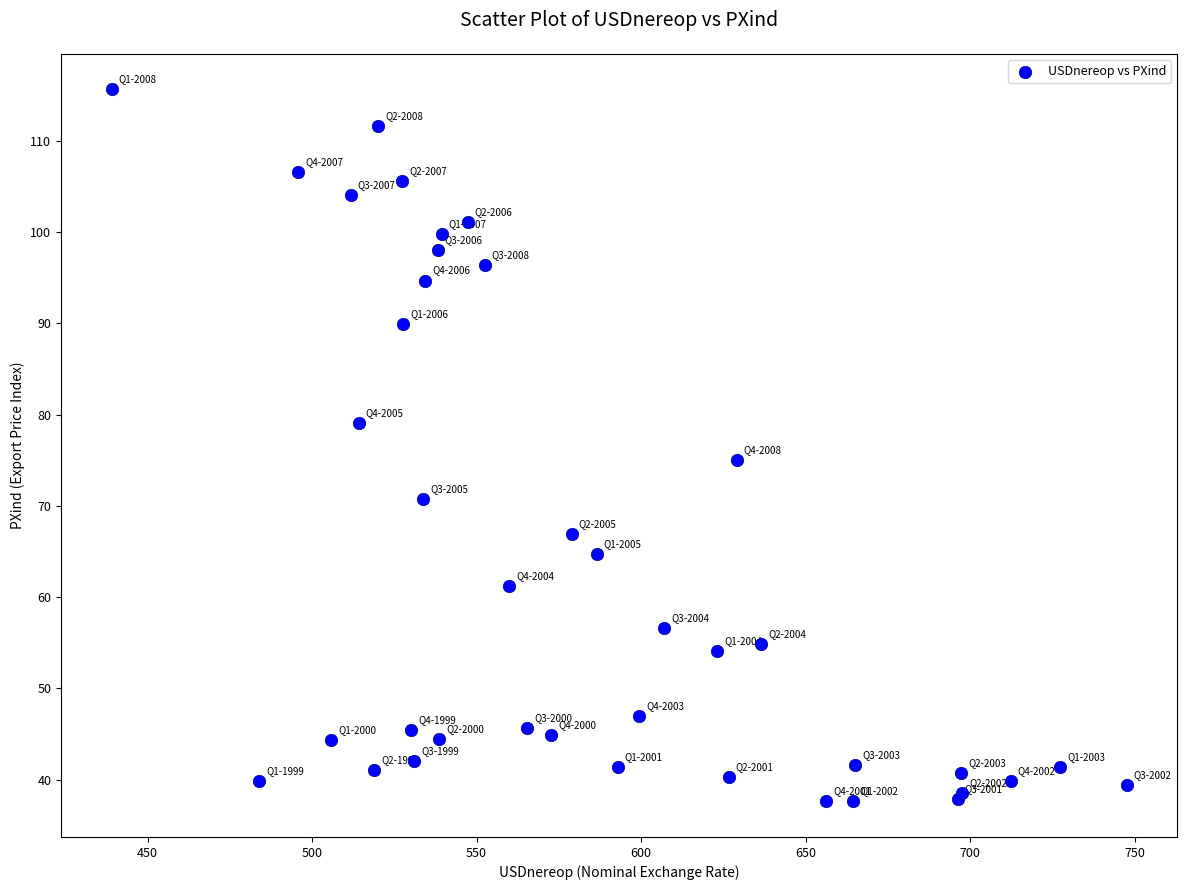

What Y value in the scatter plot is closest to 76?

75.0